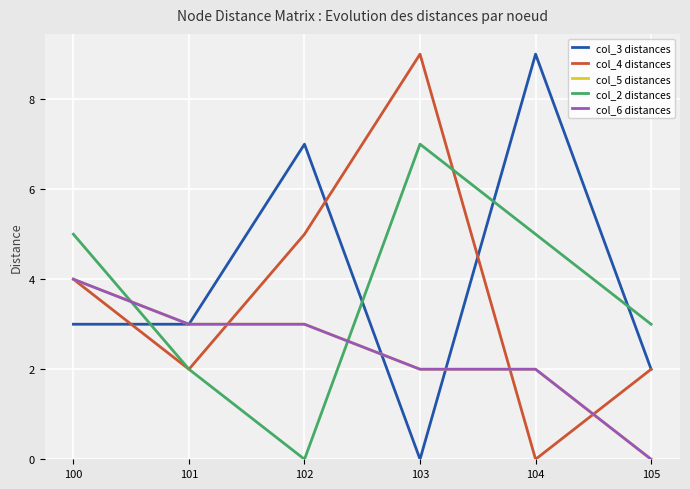

Reading right to left, list all the values displayed in this chart.

col_3 distances: 2	9	0	7	3	3
col_4 distances: 2	0	9	5	2	4
col_5 distances: 0	2	2	3	3	4
col_2 distances: 3	5	7	0	2	5
col_6 distances: 0	2	2	3	3	4